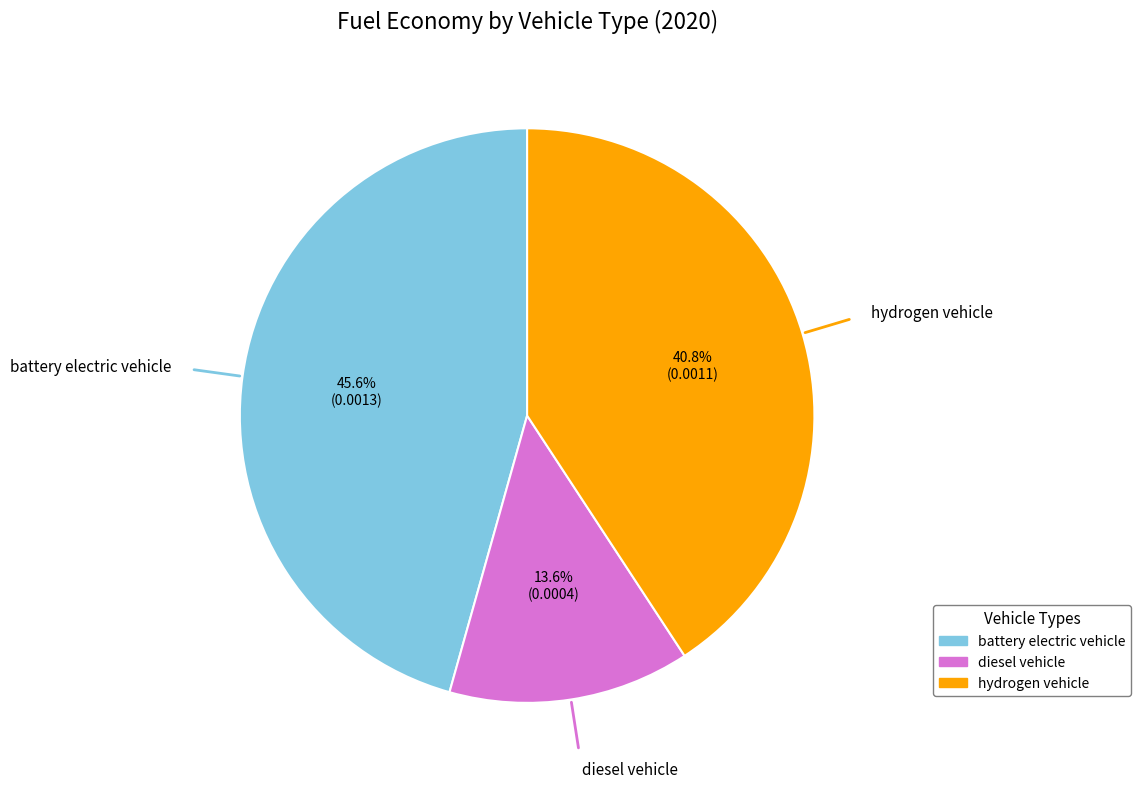

Does any single category account for the majority?

No